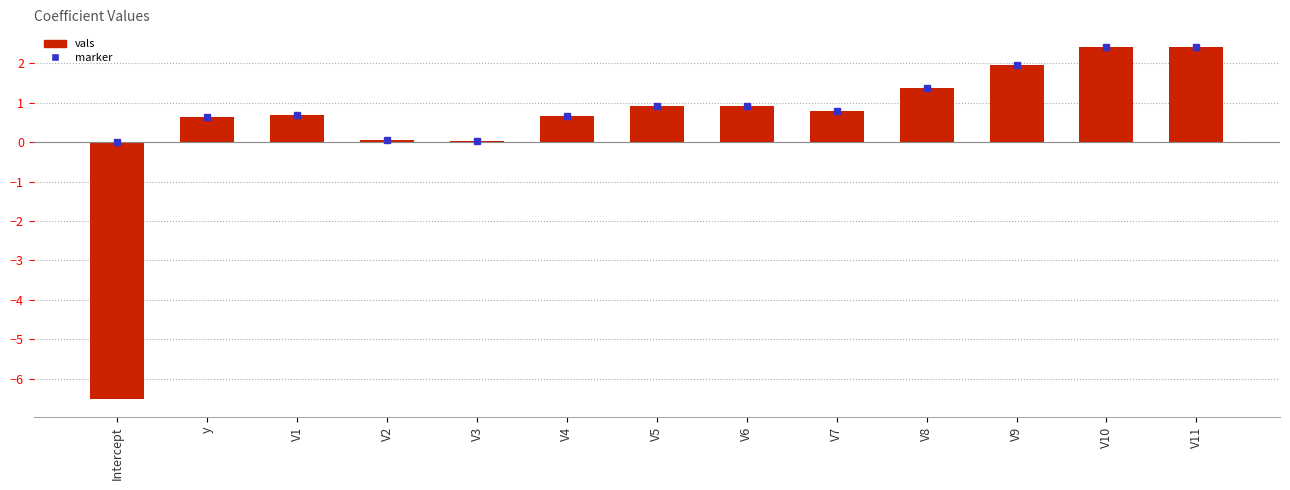

Between V5 and V4, which is larger?

V5